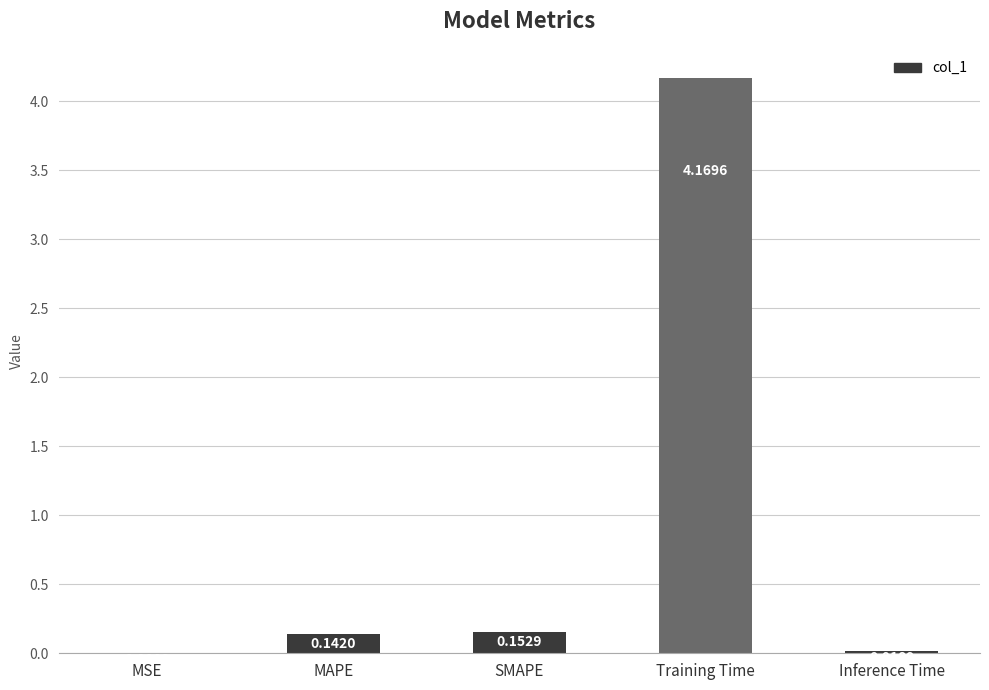

How many bars are there in total?

5